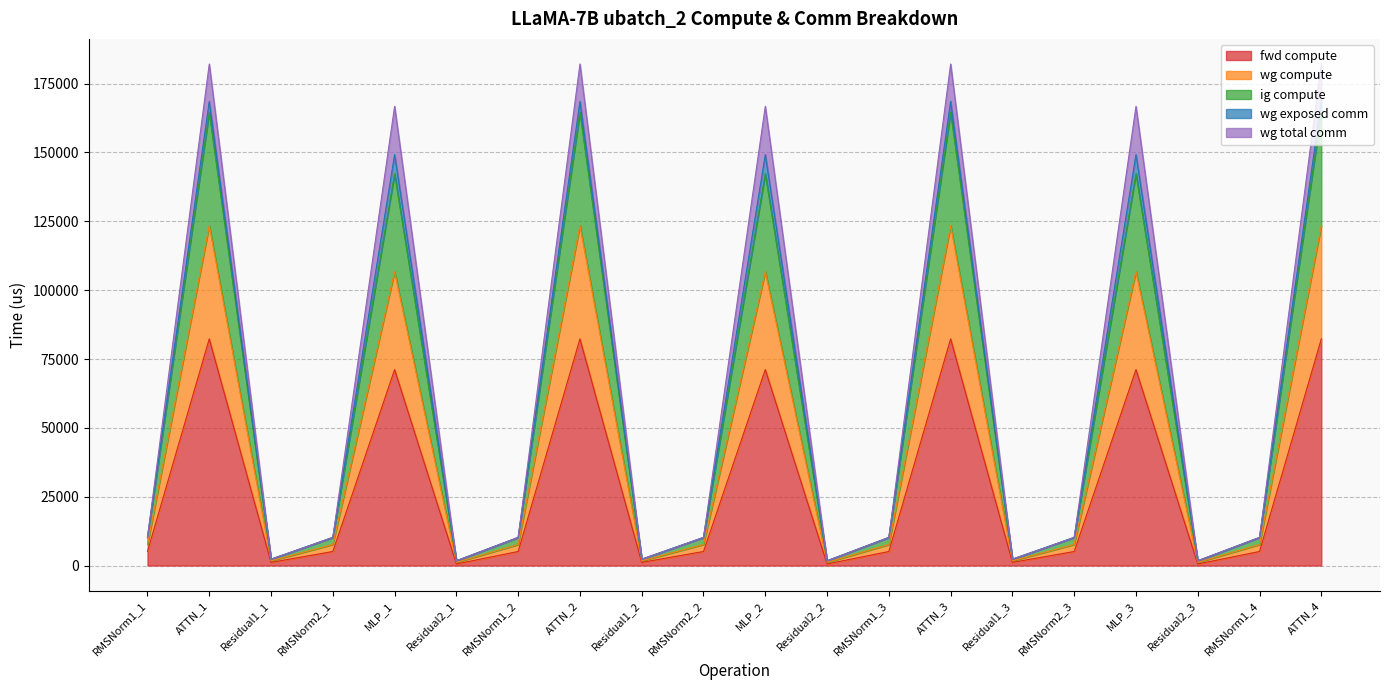

List the labels in order of ig compute value, largest first.

ATTN_1, ATTN_2, ATTN_3, ATTN_4, MLP_1, MLP_2, MLP_3, RMSNorm1_1, RMSNorm2_1, RMSNorm1_2, RMSNorm2_2, RMSNorm1_3, RMSNorm2_3, RMSNorm1_4, Residual1_1, Residual1_2, Residual1_3, Residual2_1, Residual2_2, Residual2_3